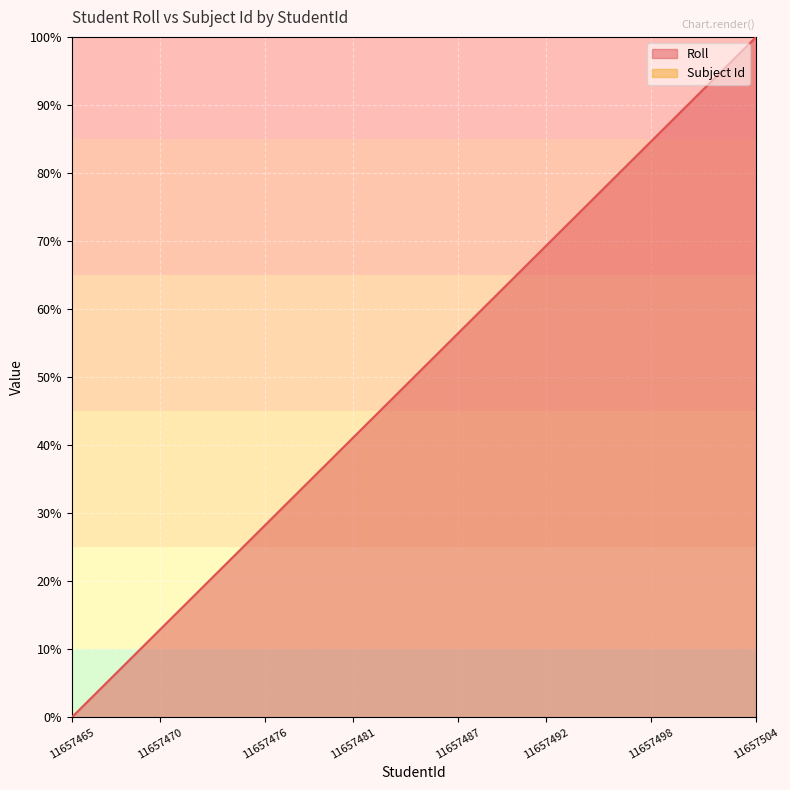

How many lines are shown in the chart?

1